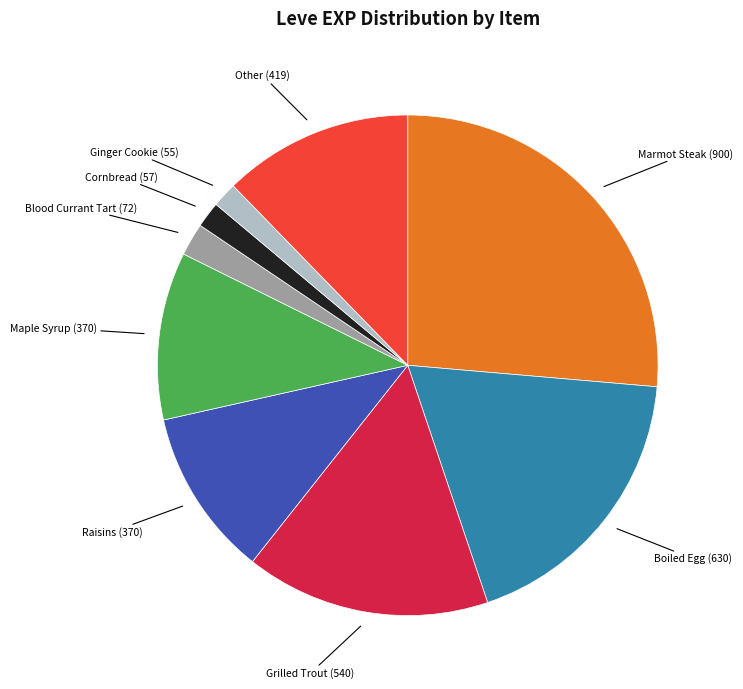

Is there a majority slice in this chart?

No